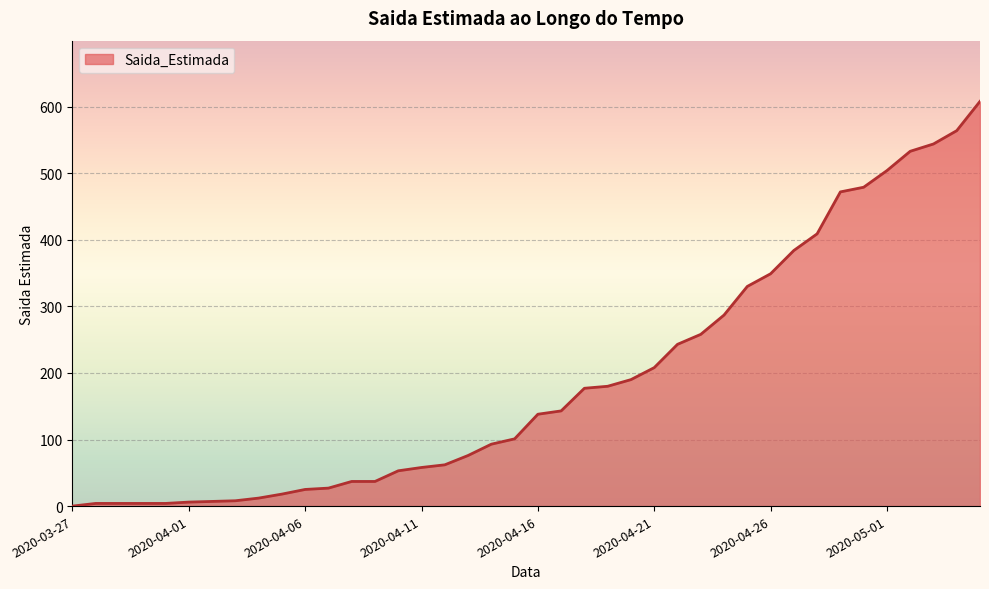

What is the greatest value displayed?

608